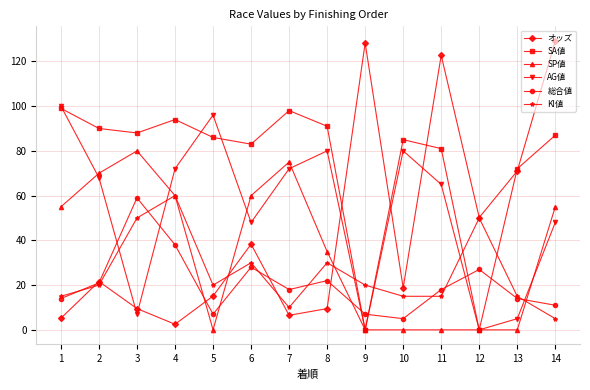

What is the maximum value for 総合値?

59.0